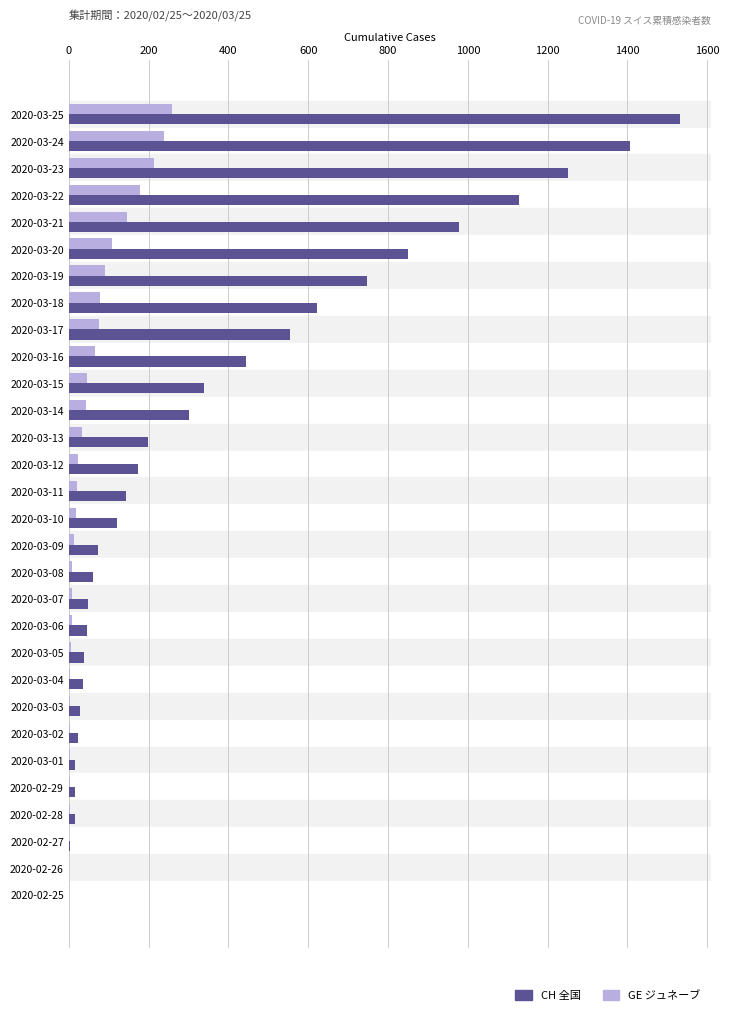

What is the maximum value shown in the chart?

1532